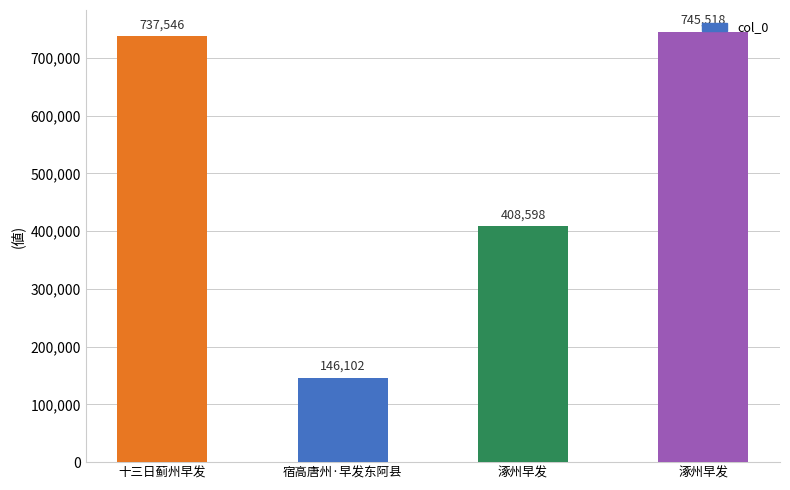

How many bars are there in total?

4